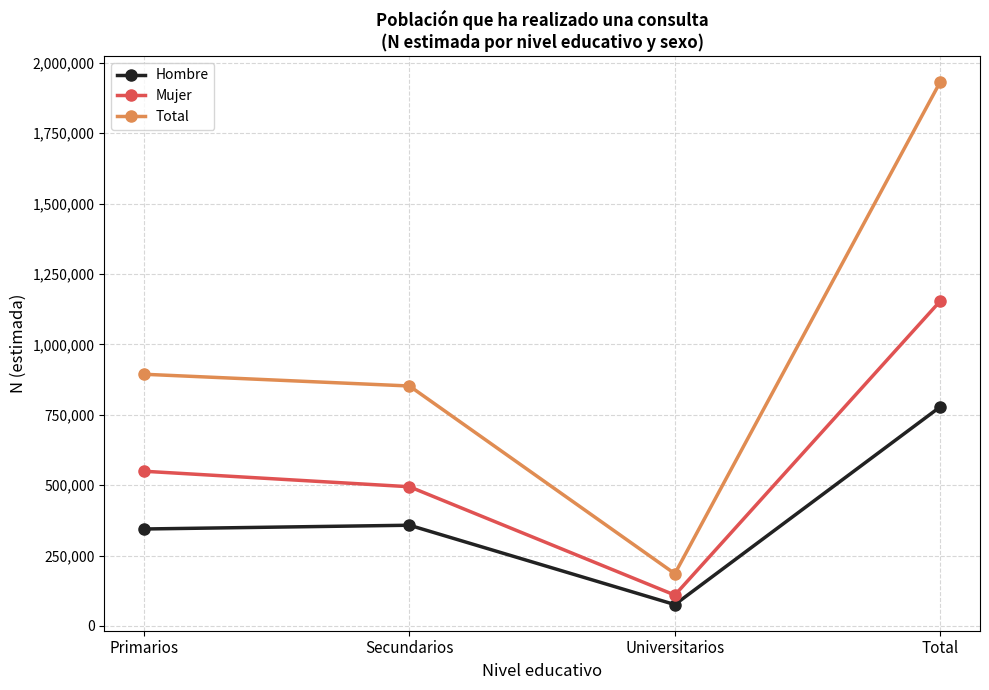

What value does the Hombre series have at Secundarios?

357749